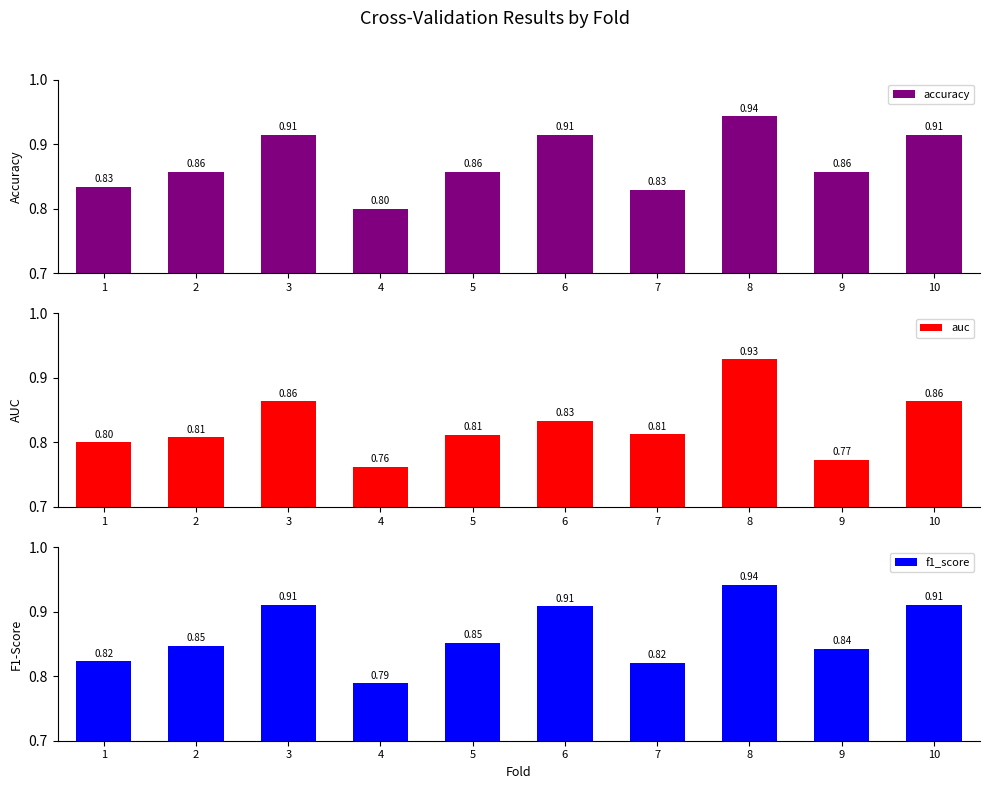

At which label does auc reach its minimum?

4